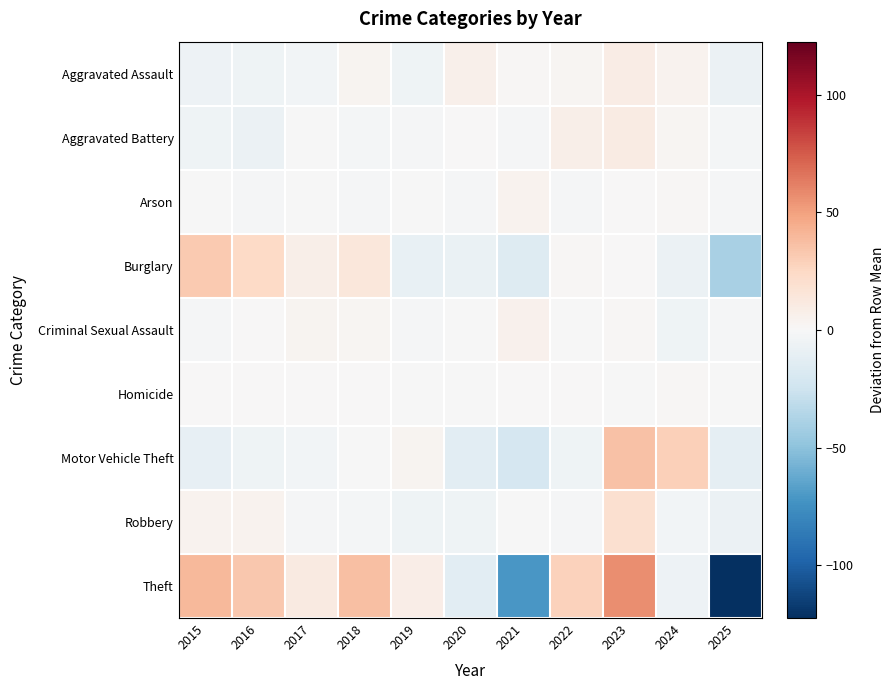

What is the minimum value shown in the chart?

-122.5